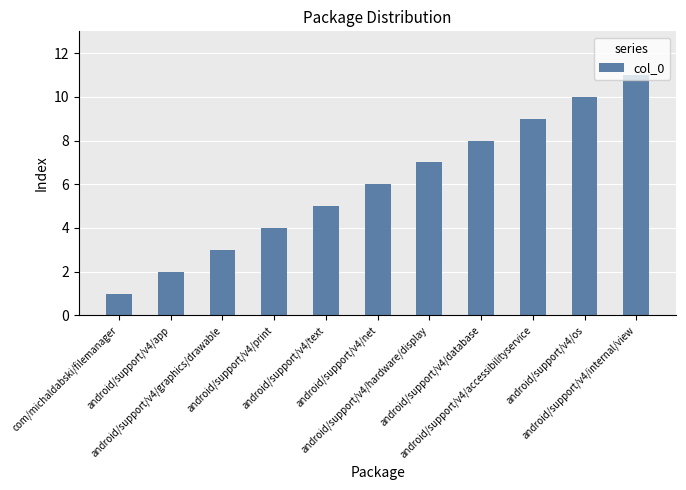

What is the label of the 4th bar from the left?

android/support/v4/print